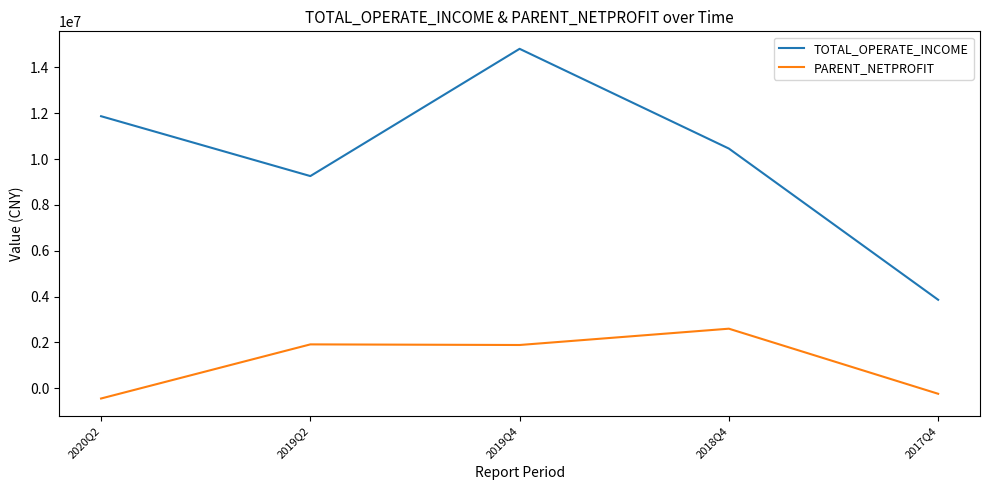

True or false: TOTAL_OPERATE_INCOME has more than 2 interior local peaks.

False